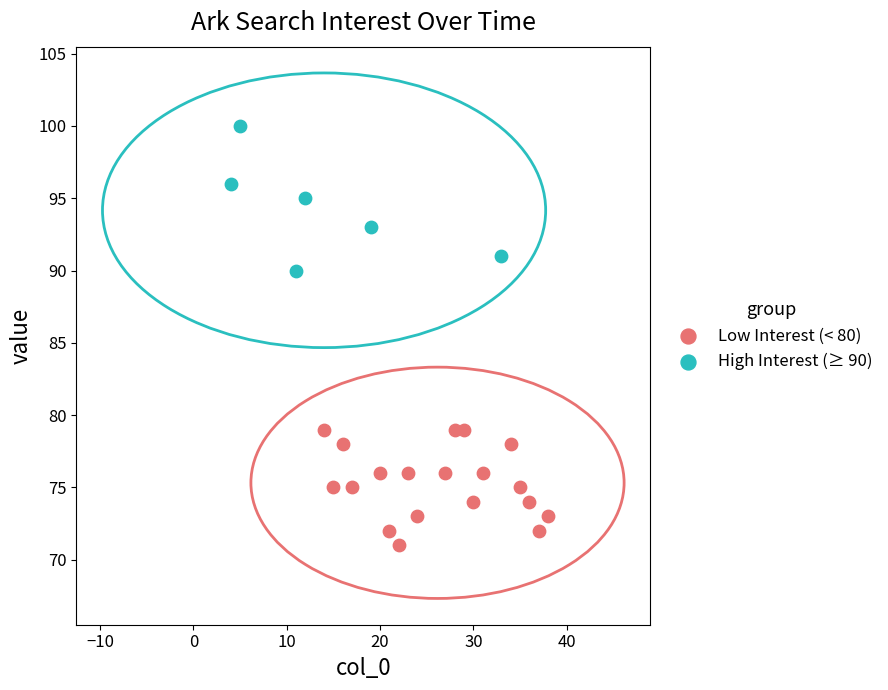

Which series contains the lowest Y value?

Low Interest (< 80)